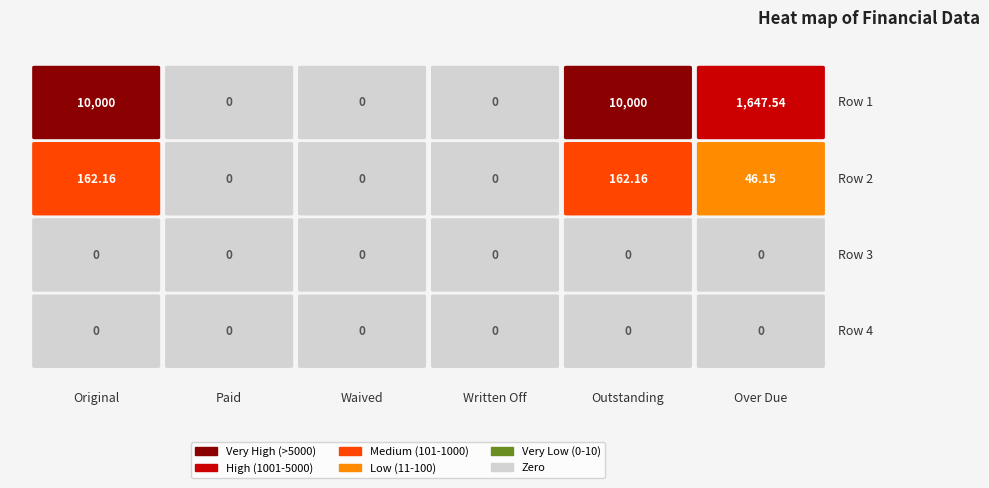

Rank the categories by Row 2 value from highest to lowest.

0, 4, 5, 1, 2, 3